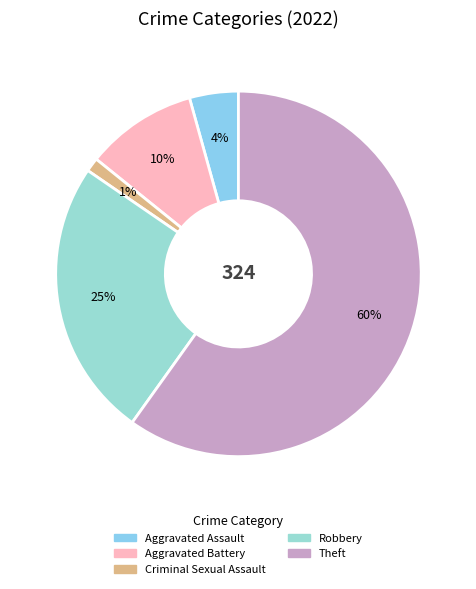

Which category has the smallest portion of the pie?

Criminal Sexual Assault